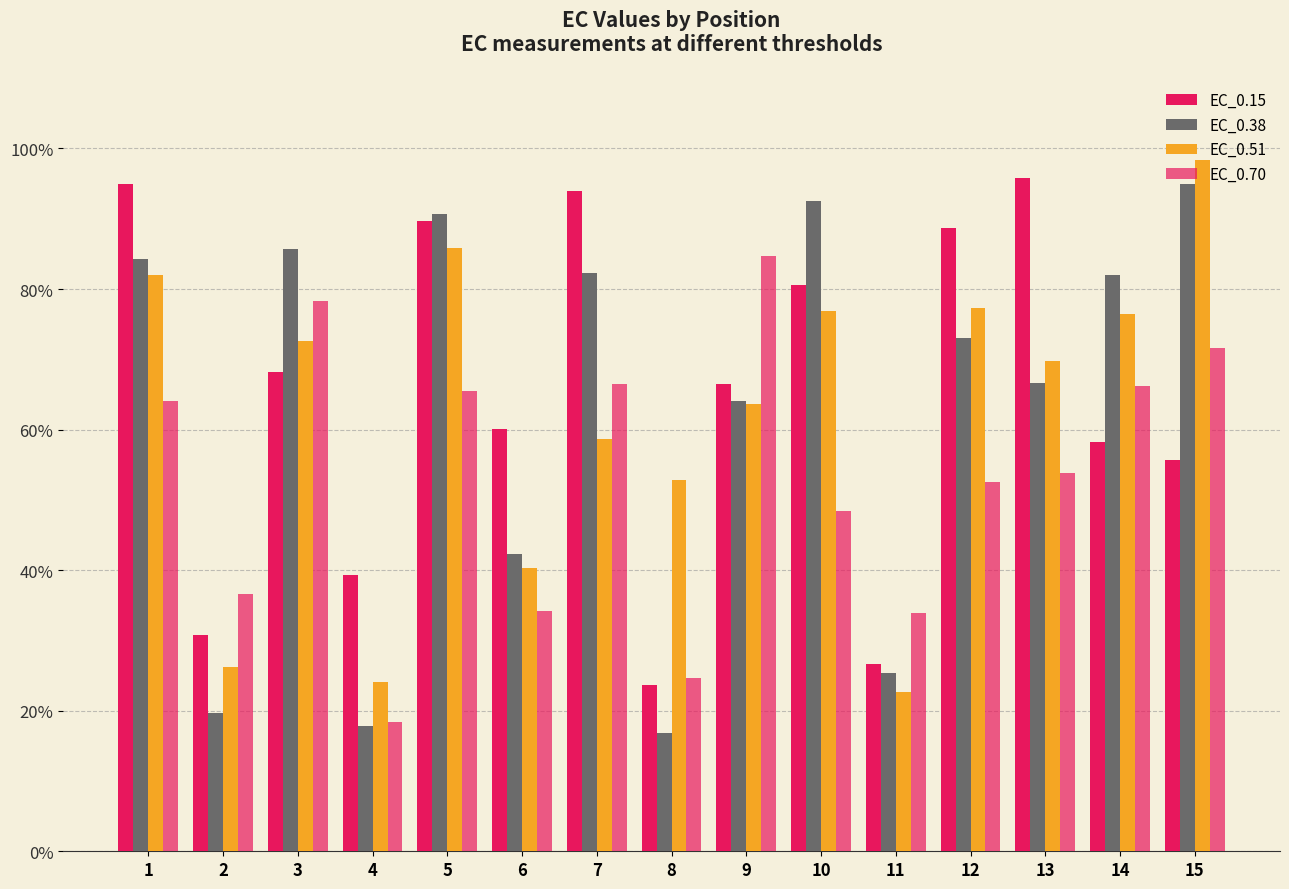

What is the value of the EC_0.15 bar at the 7th from the left?

94.0